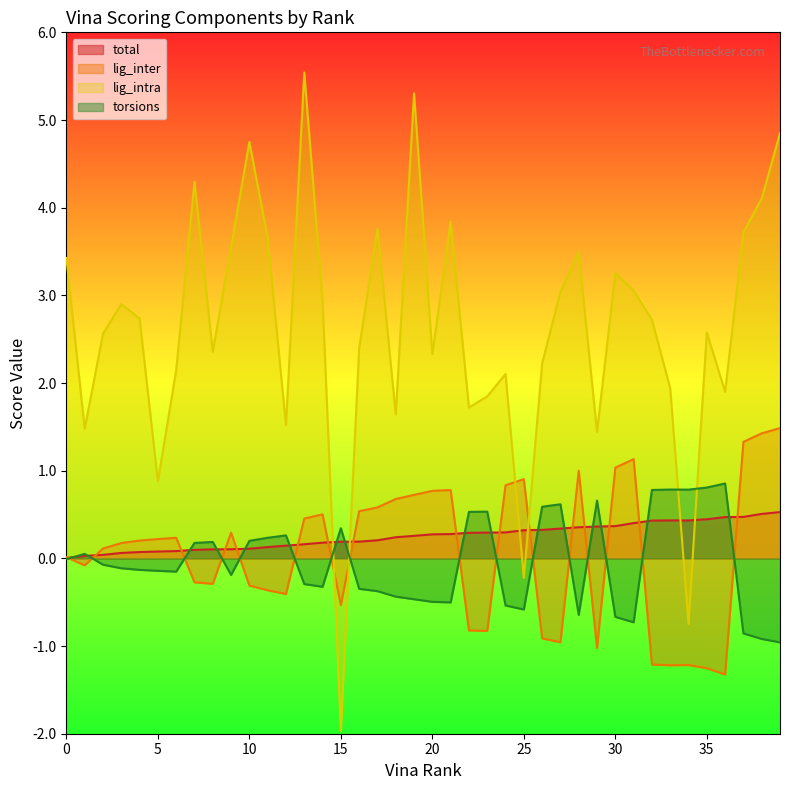

Rank the series at 8 from highest to lowest value.

lig_intra, torsions, total, lig_inter